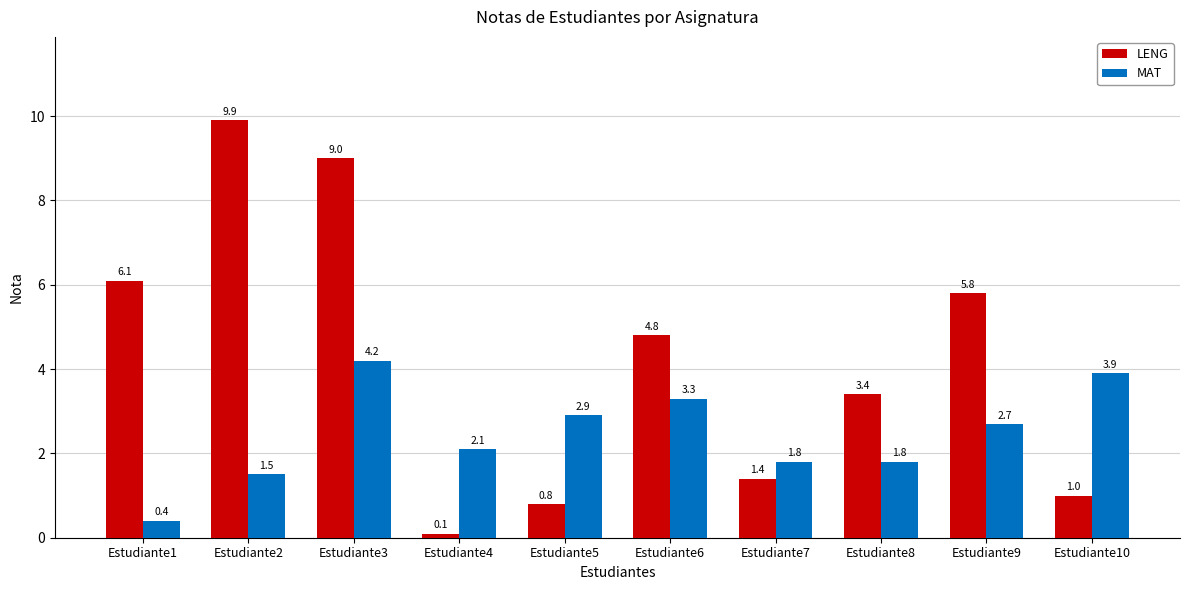

How many values in the LENG series exceed 4?

5